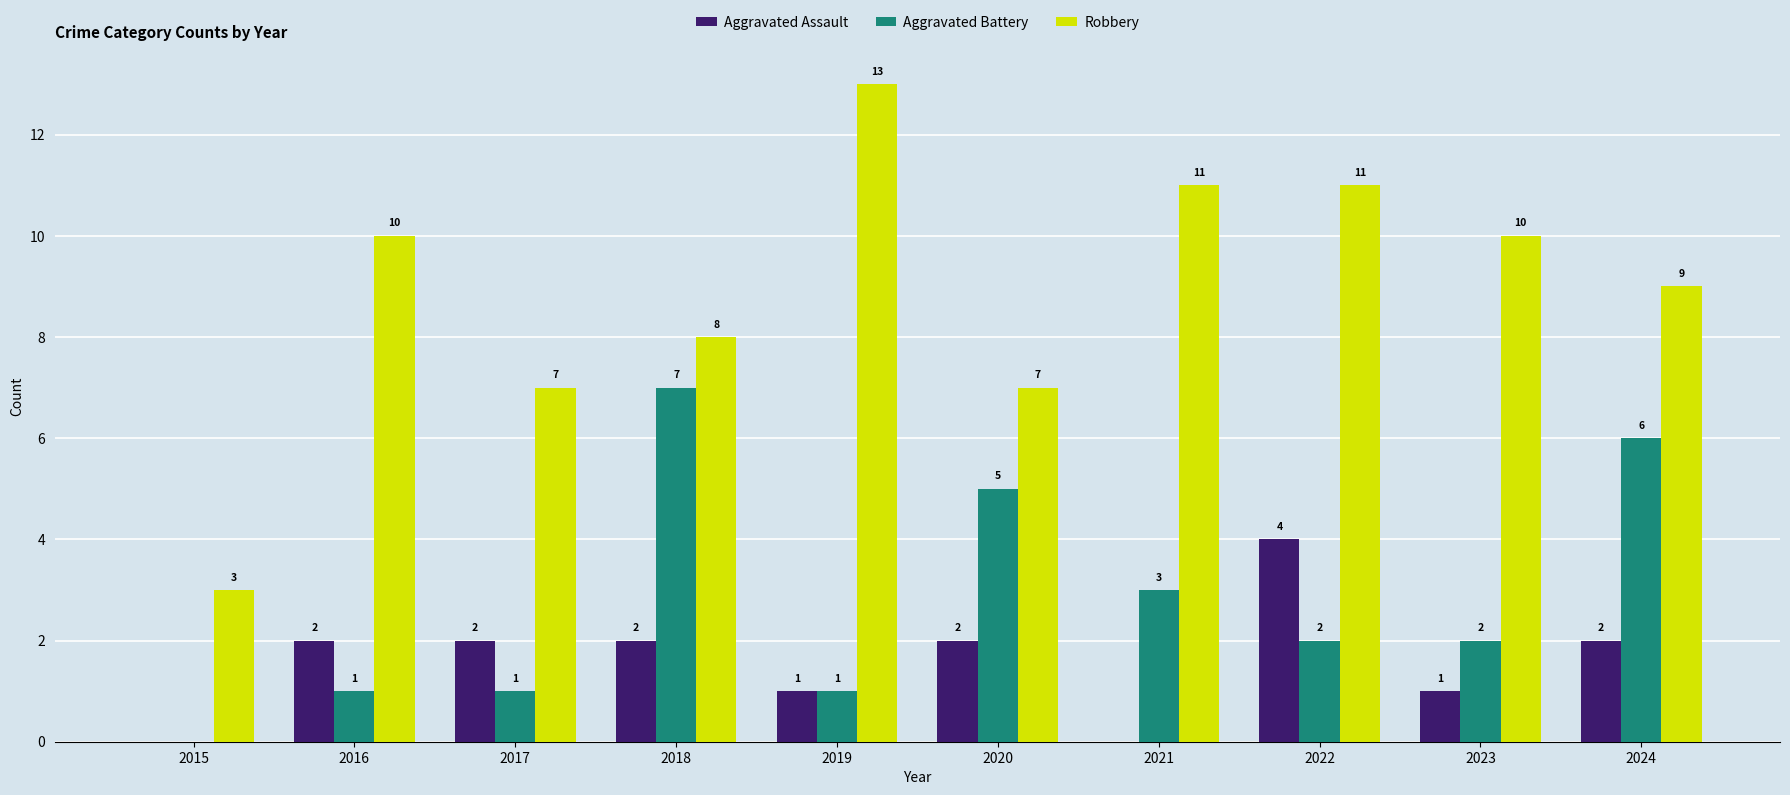

How many groups of bars are there?

10